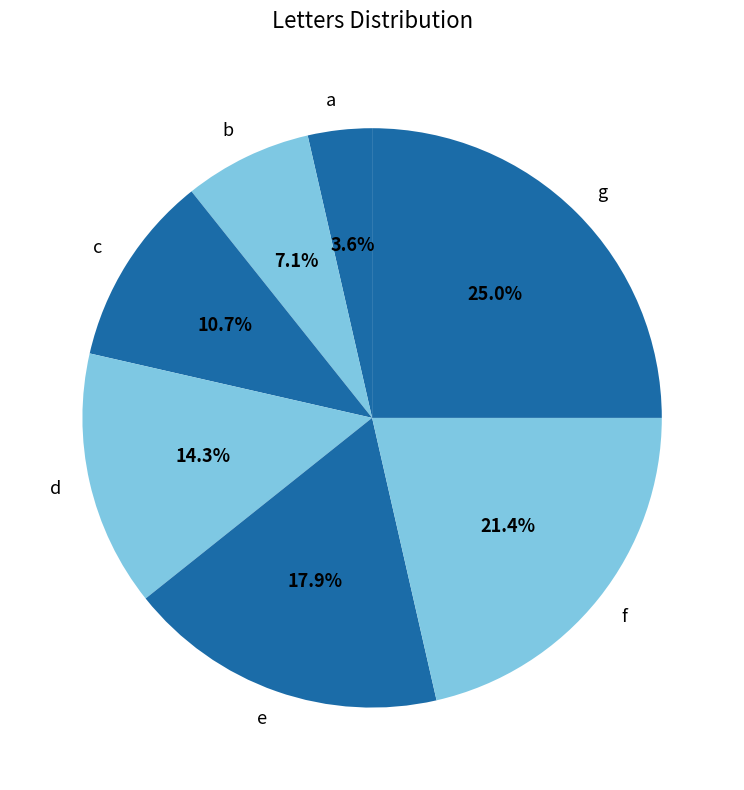

Which has a higher value, d or a?

d